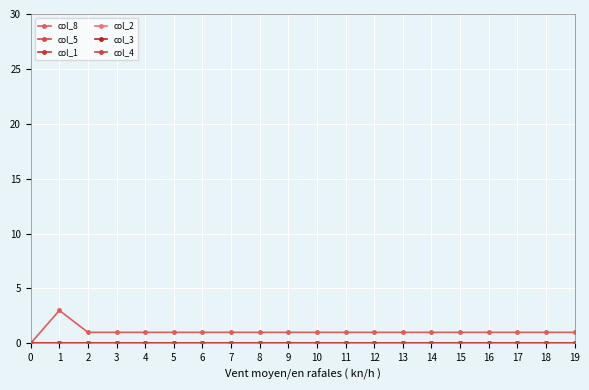

What is the spread (max minus min) of values at 19?

1